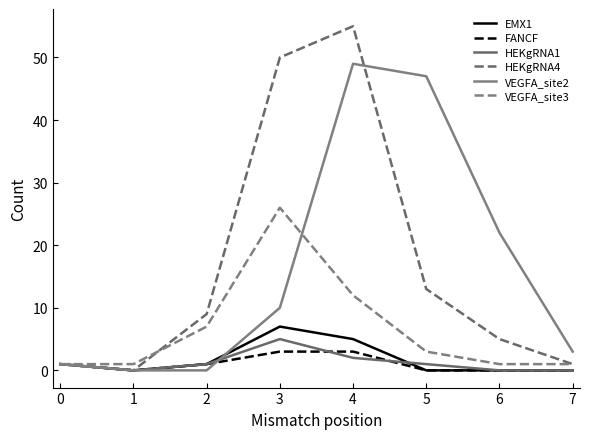

Rank the categories by HEKgRNA1 value from highest to lowest.

3, 4, 0, 2, 5, 1, 6, 7